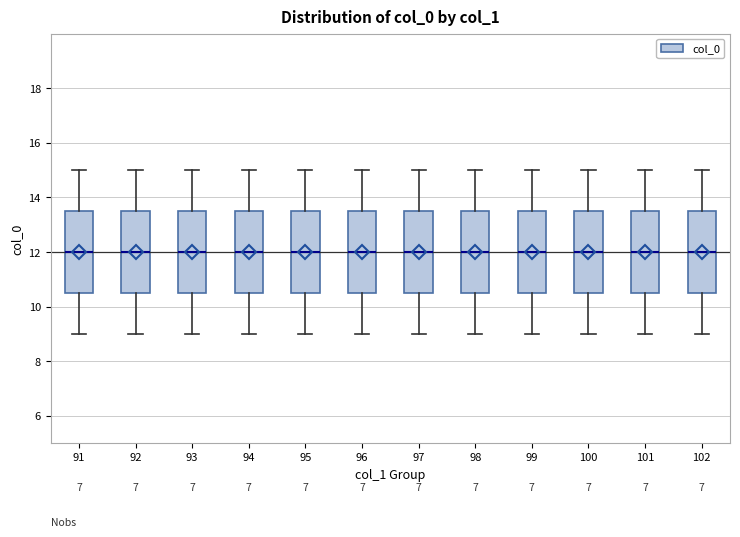

Reading left to right, transcribe this box plot: for each box, give where its median line is, the range the box spans, and where its two whiskers end, as read against the y-axis. The values are not printed on the chart, so give them approximately, as read against the axis.

91: median 12.0, box 10.6 to 13.6, whiskers 9.0 to 15.0
92: median 12.0, box 10.6 to 13.6, whiskers 9.0 to 15.0
93: median 12.0, box 10.6 to 13.6, whiskers 9.0 to 15.0
94: median 12.0, box 10.6 to 13.6, whiskers 9.0 to 15.0
95: median 12.0, box 10.6 to 13.6, whiskers 9.0 to 15.0
96: median 12.0, box 10.6 to 13.6, whiskers 9.0 to 15.0
97: median 12.0, box 10.6 to 13.6, whiskers 9.0 to 15.0
98: median 12.0, box 10.6 to 13.6, whiskers 9.0 to 15.0
99: median 12.0, box 10.6 to 13.6, whiskers 9.0 to 15.0
100: median 12.0, box 10.6 to 13.6, whiskers 9.0 to 15.0
101: median 12.0, box 10.6 to 13.6, whiskers 9.0 to 15.0
102: median 12.0, box 10.6 to 13.6, whiskers 9.0 to 15.0